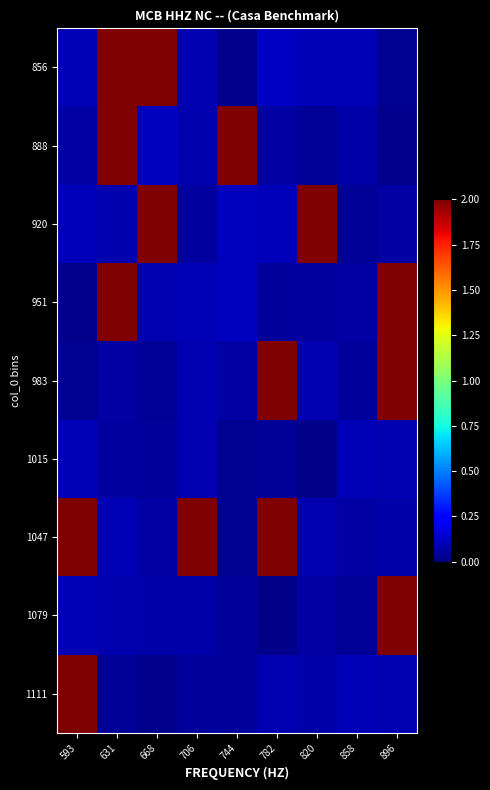

Which has a higher value, 896 or 631?

631